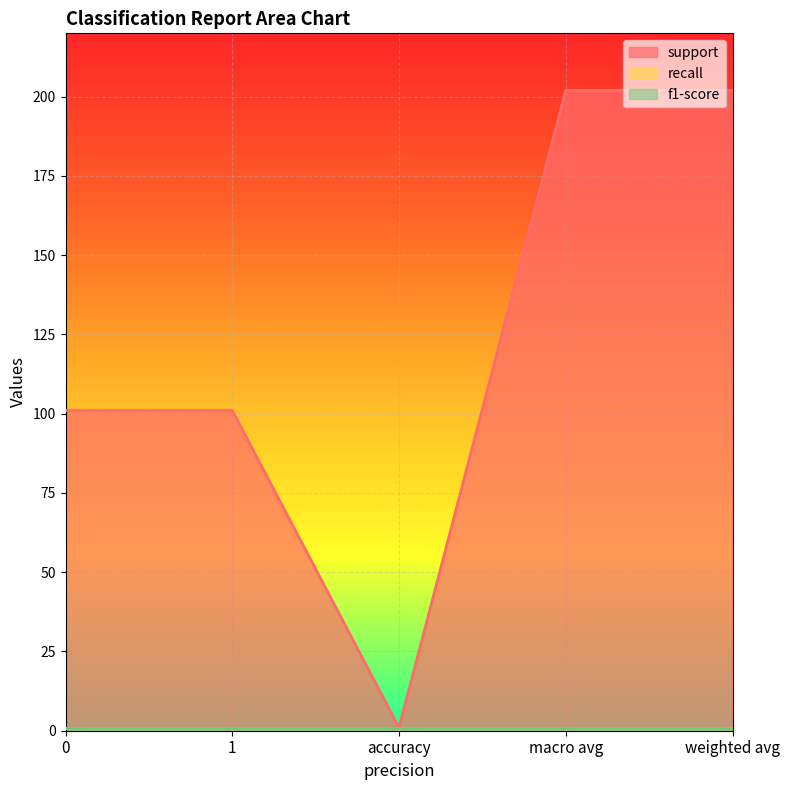

What is the total value across all series at 1?

103